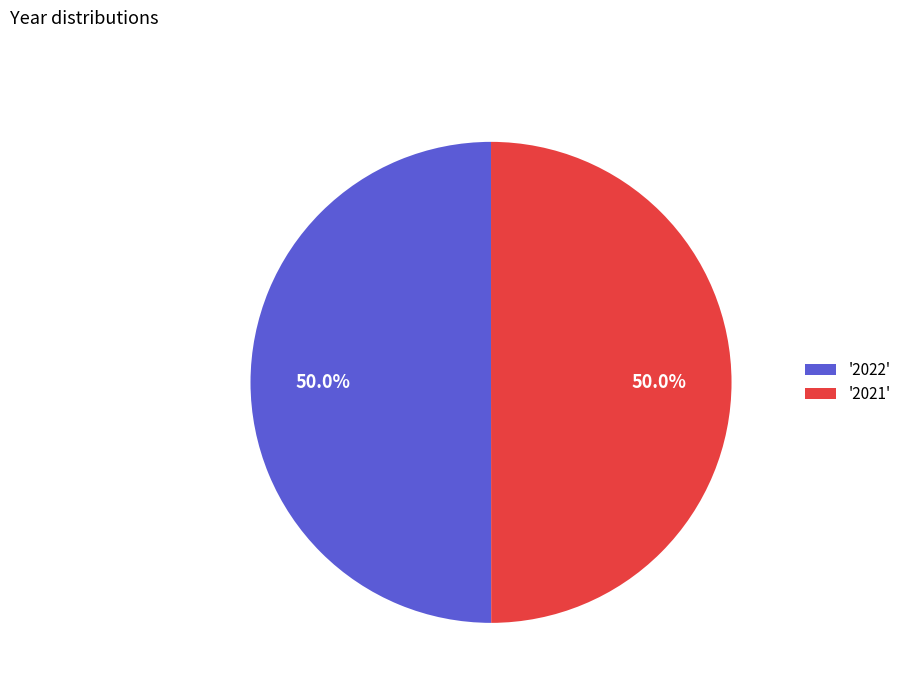

What is the ratio of the value at '2022' to the value at '2021'?

1.0